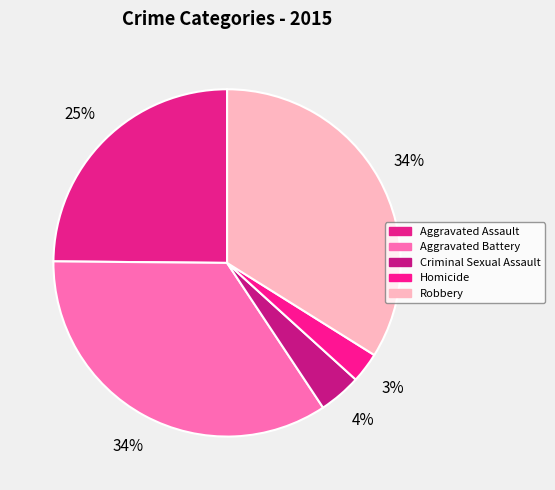

True or false: Aggravated Assault accounts for 25% of the total.

True